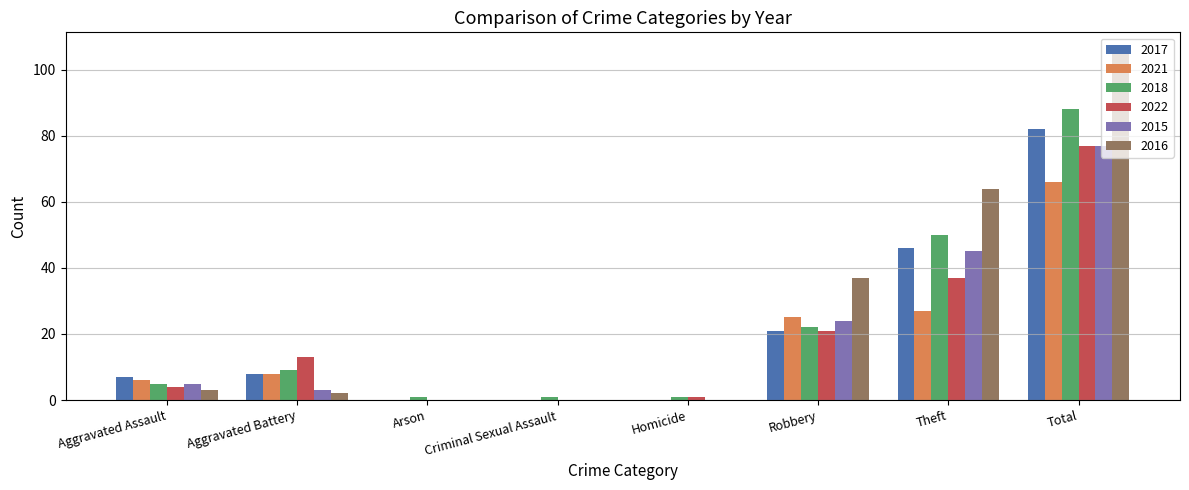

What is the sum of all 2017 values?

164